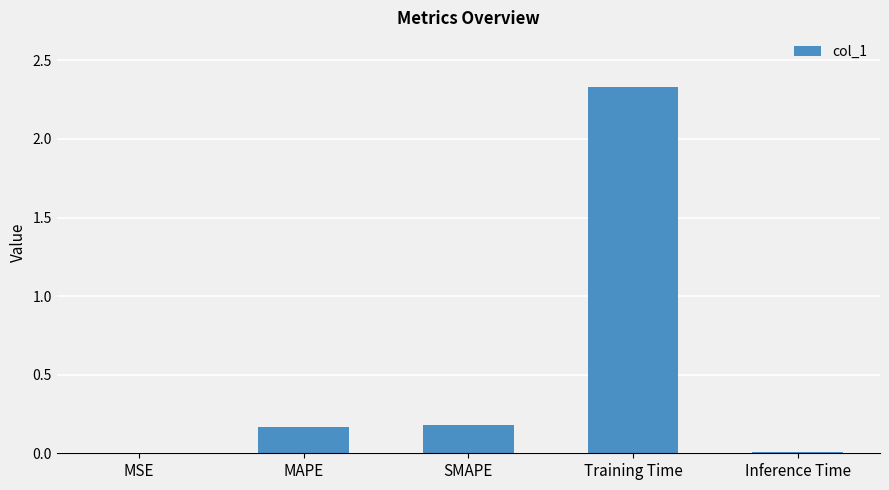

Are the bars horizontal?

No